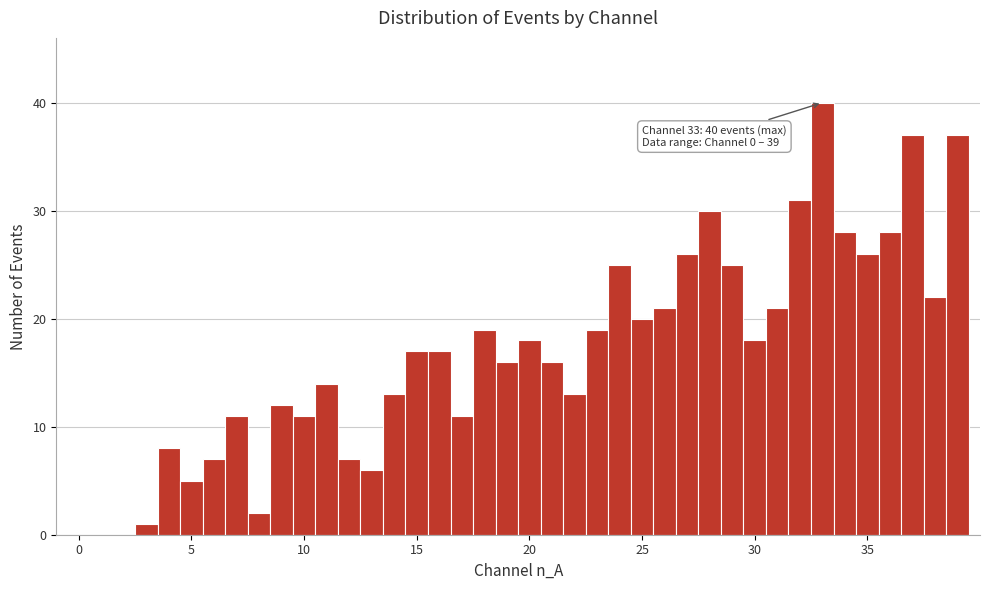

Around what value on the x-axis is the tallest bar? Give the approximate position of its centre, as read against the axis.

33.0